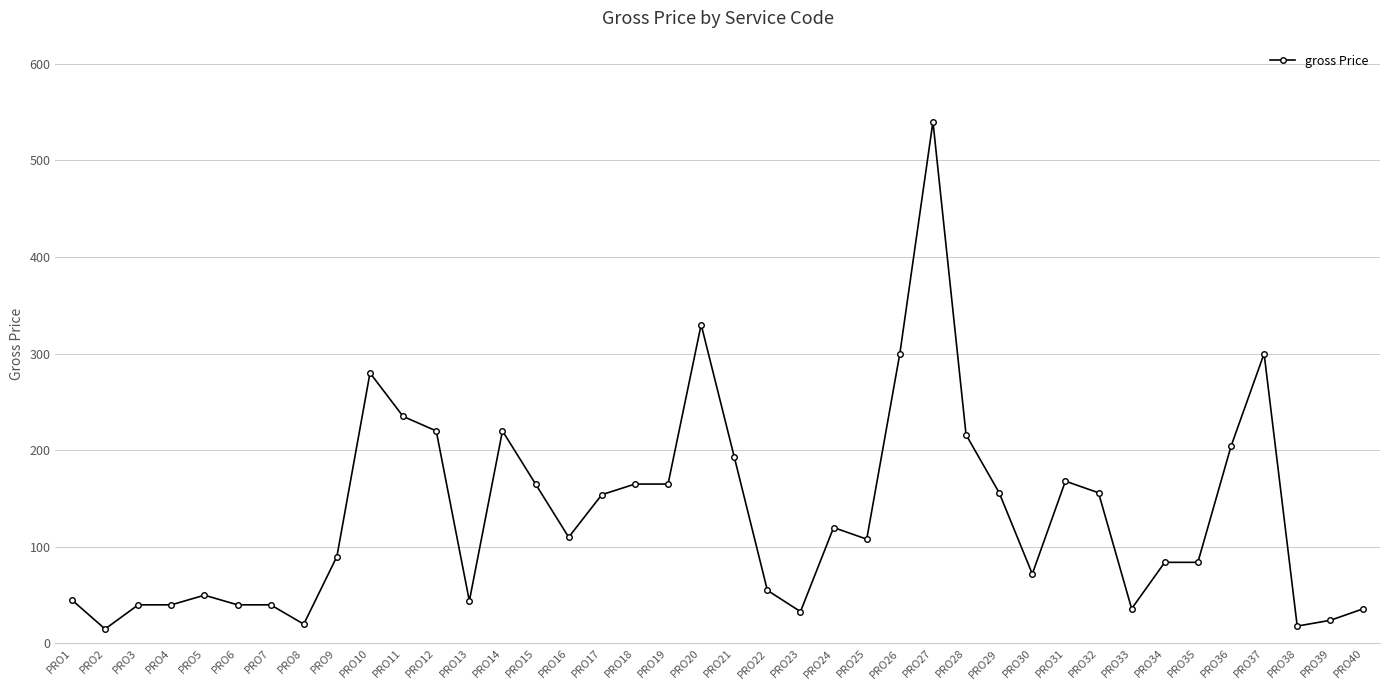

At which category does the data reach its first local valley?

PRO2